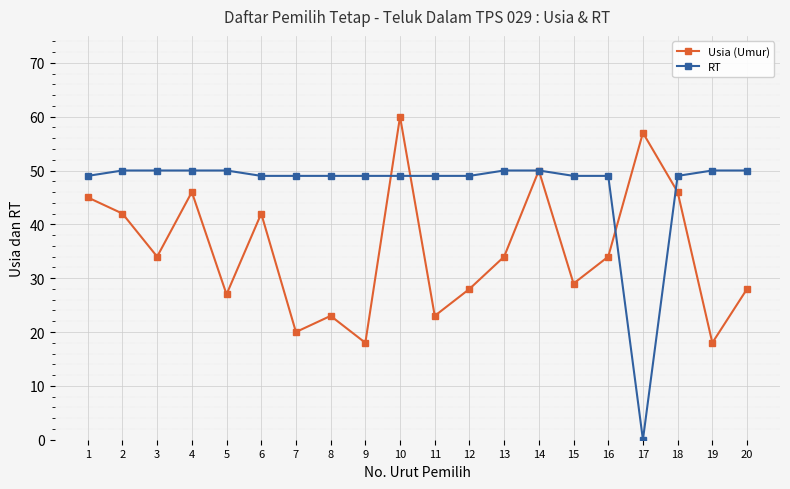

At which label does RT reach its minimum?

17